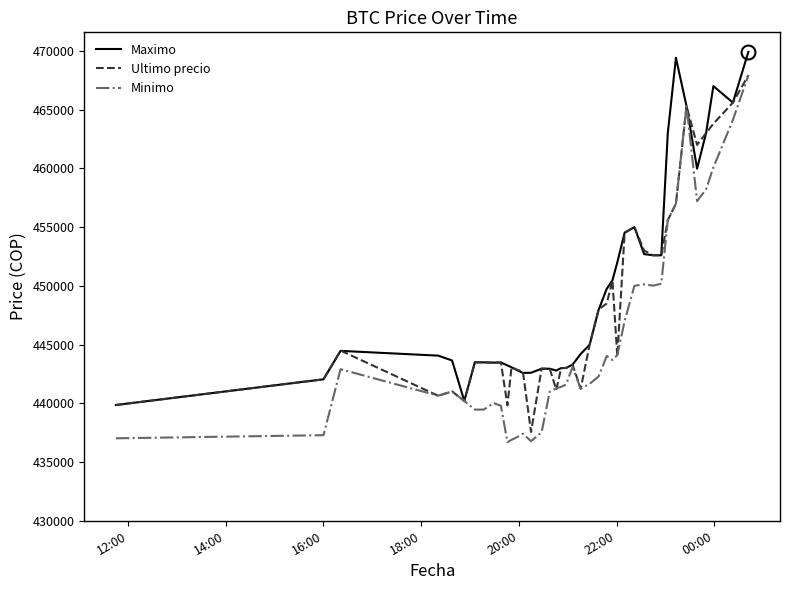

What is the minimum value shown in the chart?

436692